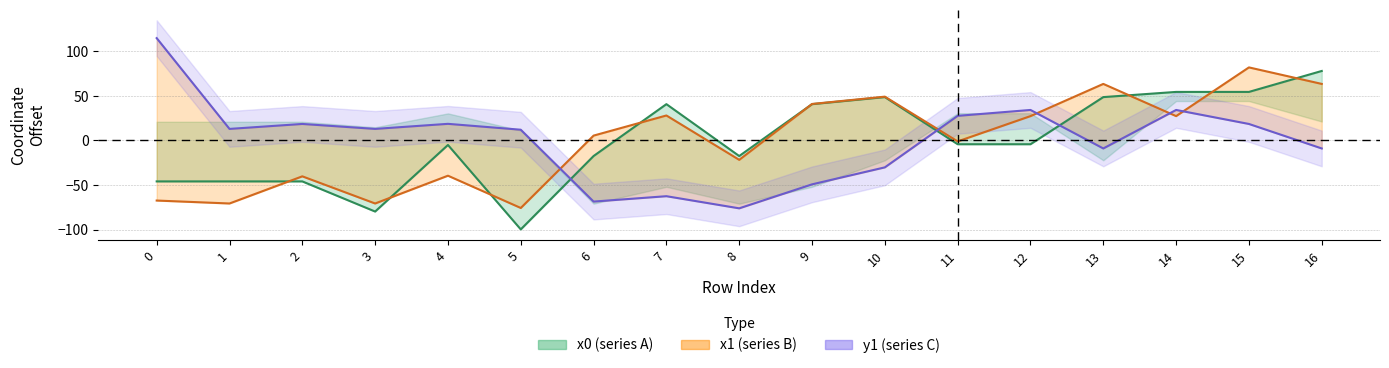

True or false: y1 line has more than 0 points higher than both neighbors.

True